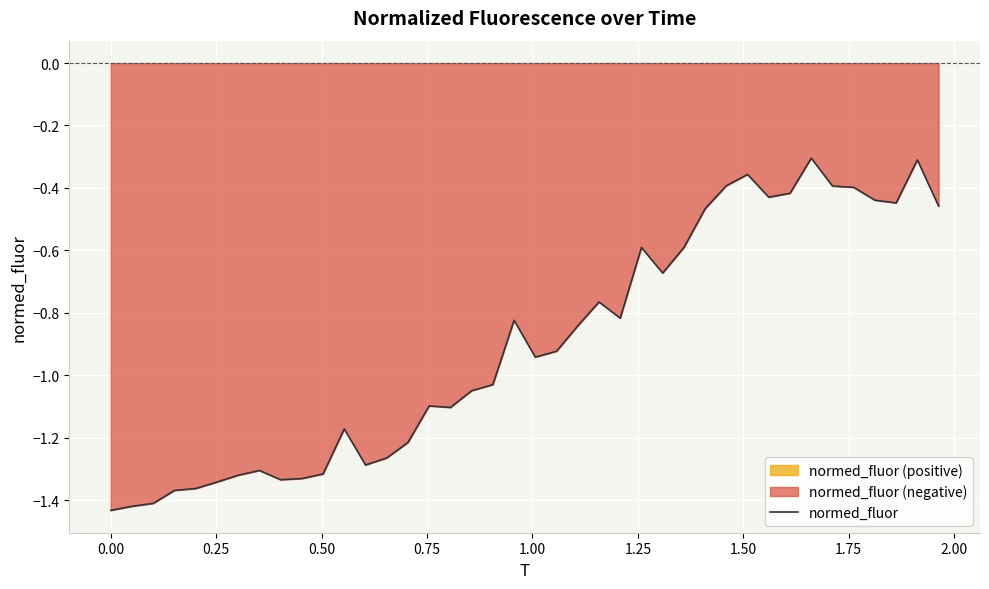

What is the highest value of the normed_fluor series?

-0.3